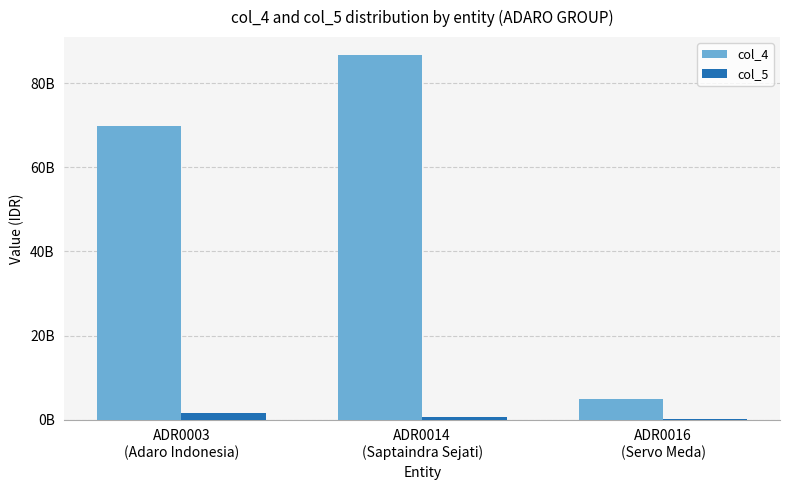

What is the sum of all col_5 values?

2418509617.9